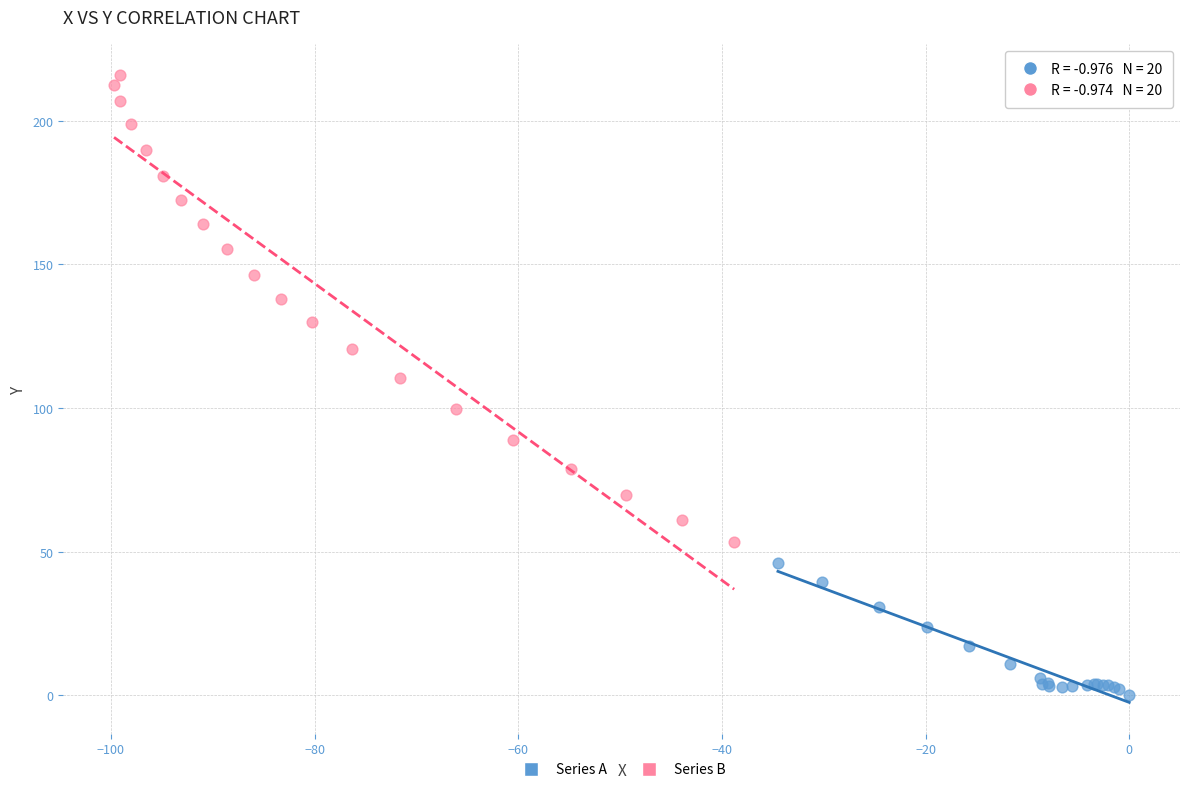

Which series reaches the minimum Y coordinate?

Series A